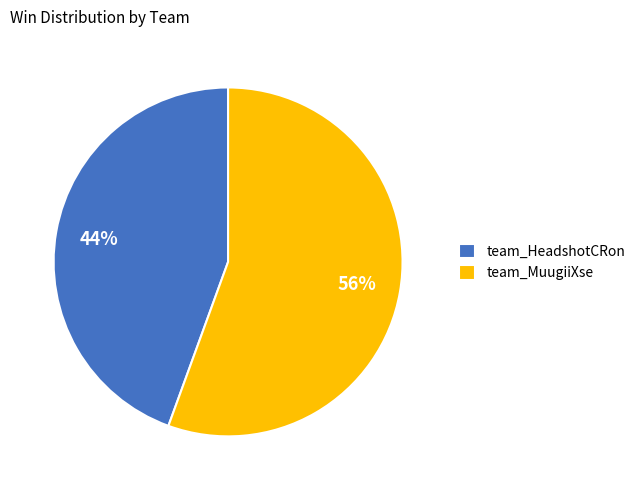

Does any single category account for the majority?

Yes